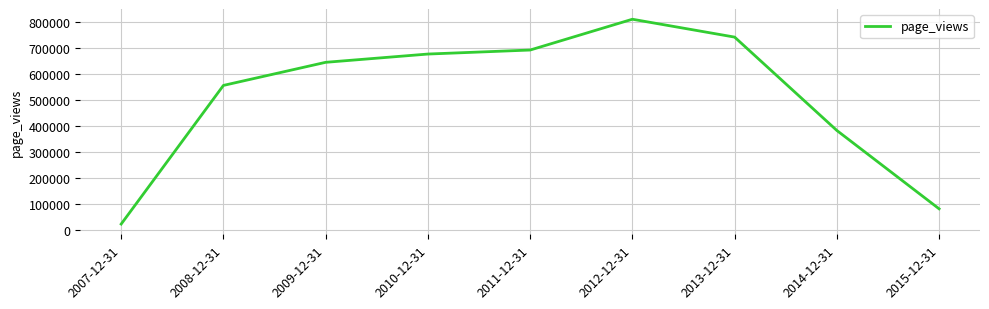

What is the change in value from 2009-12-31 to 2010-12-31?

+31831